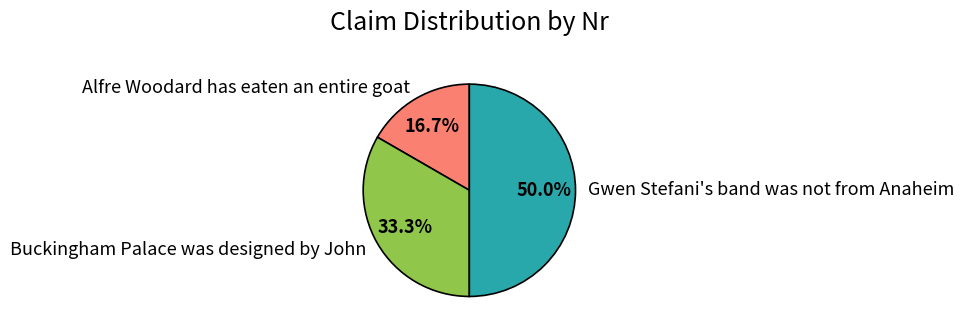

Approximately how many times larger is the value at Gwen Stefani's band was not from Anaheim compared to Alfre Woodard has eaten an entire goat?

3.0